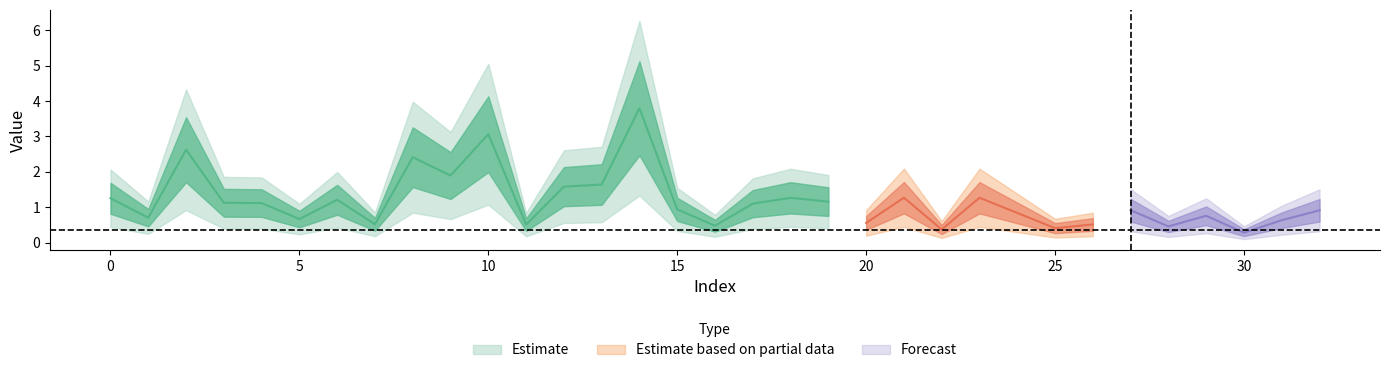

Rank the categories by value from lowest to highest.

30, 22, 25, 28, 16, 11, 26, 7, 20, 31, 5, 1, 29, 24, 32, 27, 15, 17, 4, 3, 19, 6, 0, 18, 23, 21, 12, 13, 9, 8, 2, 10, 14